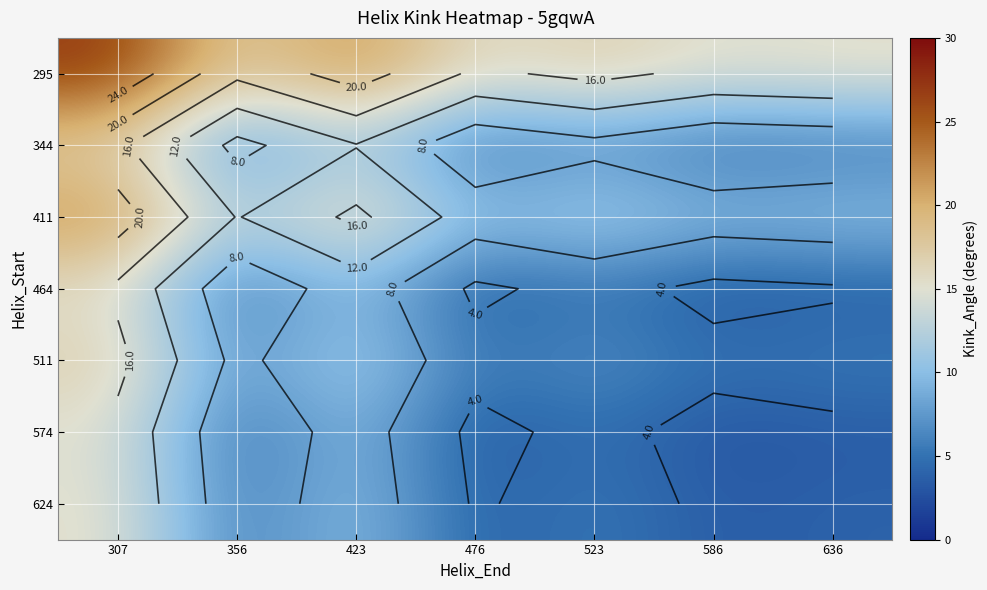

What is the sum of the 411 values at 586 and 423?

26.7